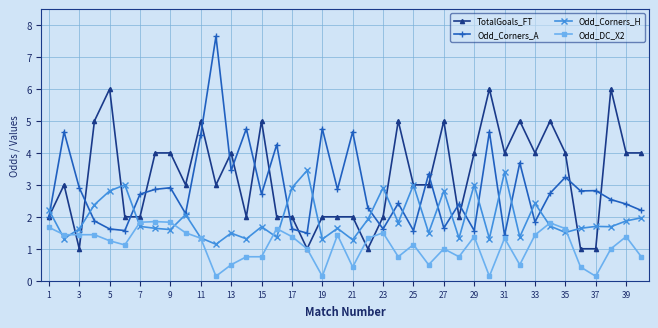

True or false: Odd_Corners_H has more than 2 points higher than both neighbors.

True